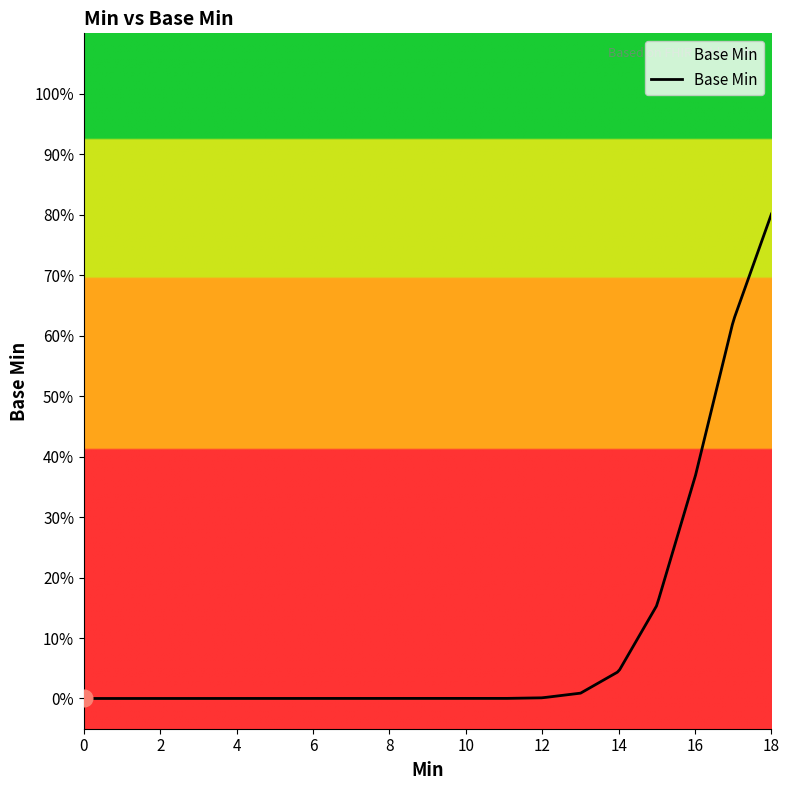

Does the chart have visible grid lines?

No